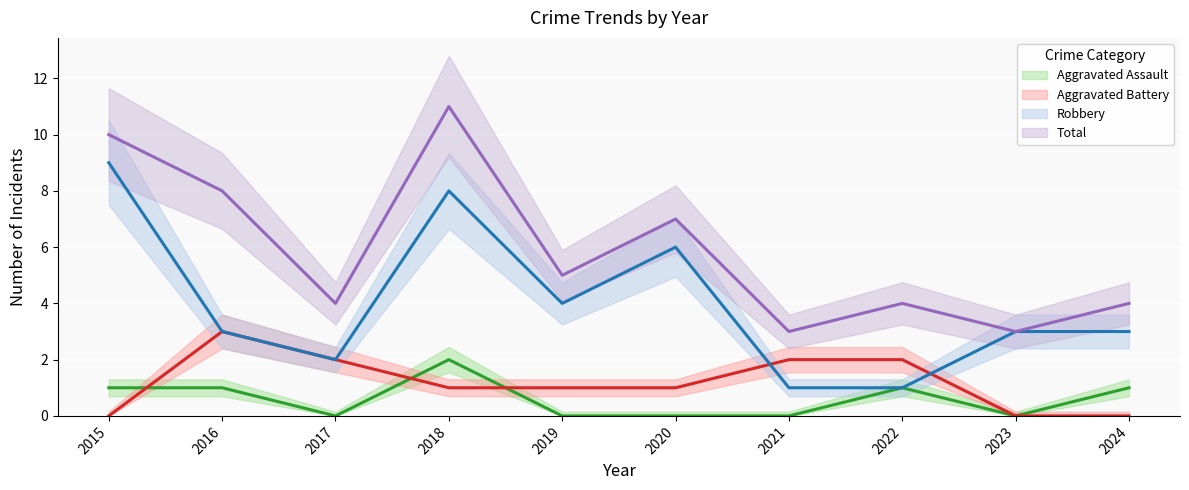

True or false: Aggravated Assault and Robbery intersect in this chart.

False